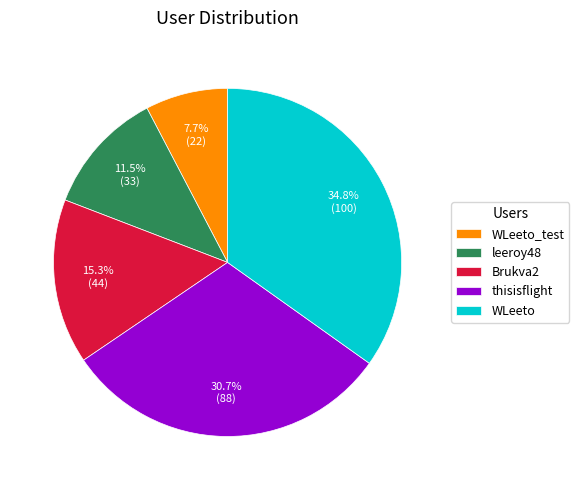

How many slices are in this pie chart?

5